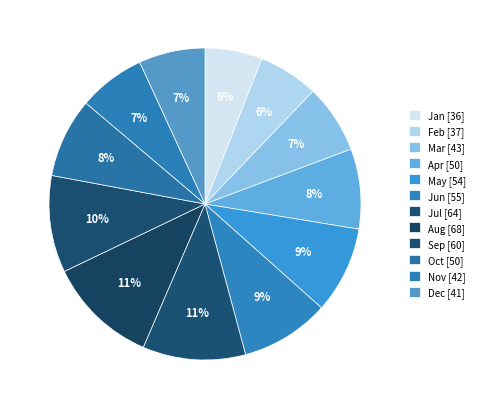

How many slices are in this pie chart?

12